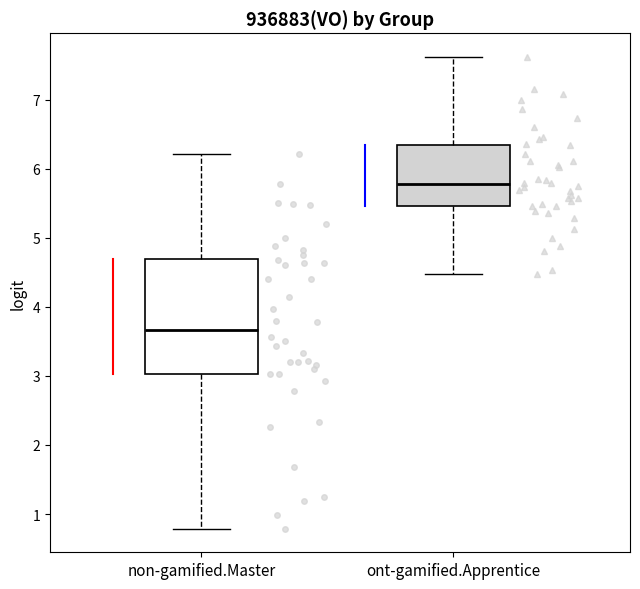

Where is the lower edge of the box for ont-gamified.Apprentice on the y-axis? The values are not printed on the chart, so give them approximately, as read against the axis.

5.5